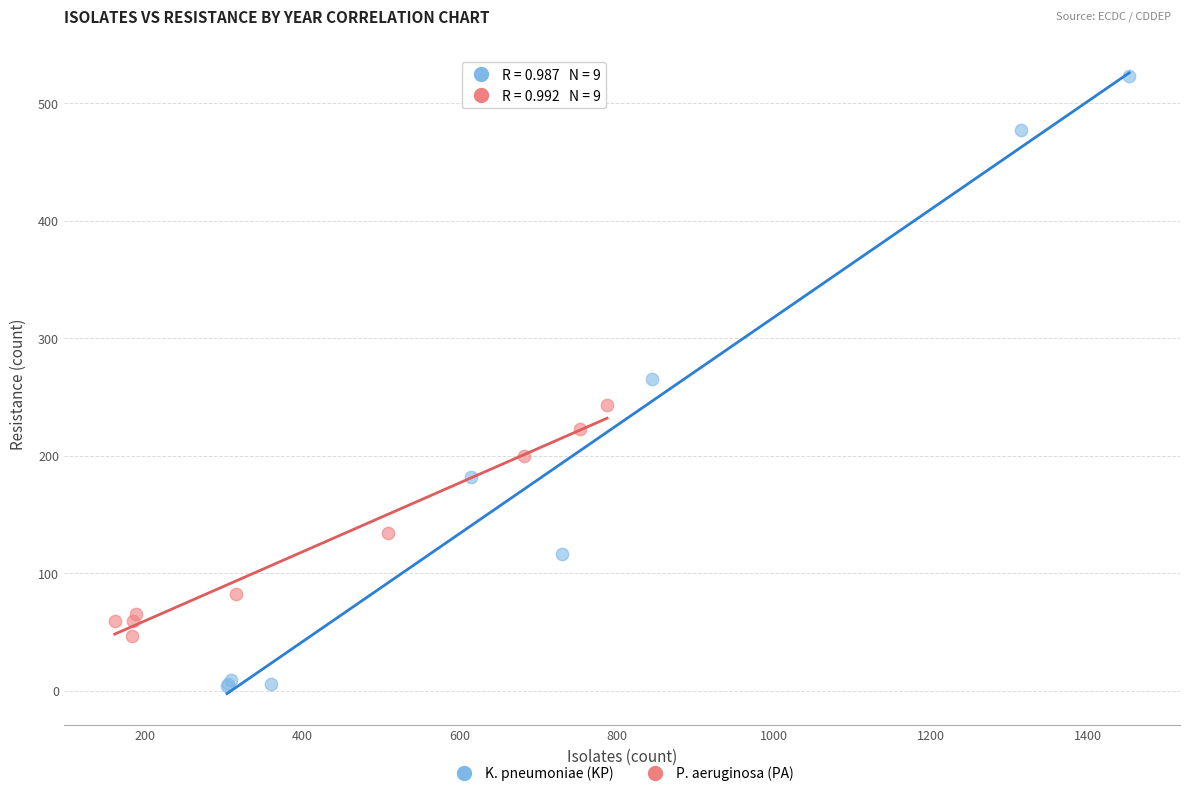

Which series has the largest Y range (max minus min)?

K. pneumoniae (KP)